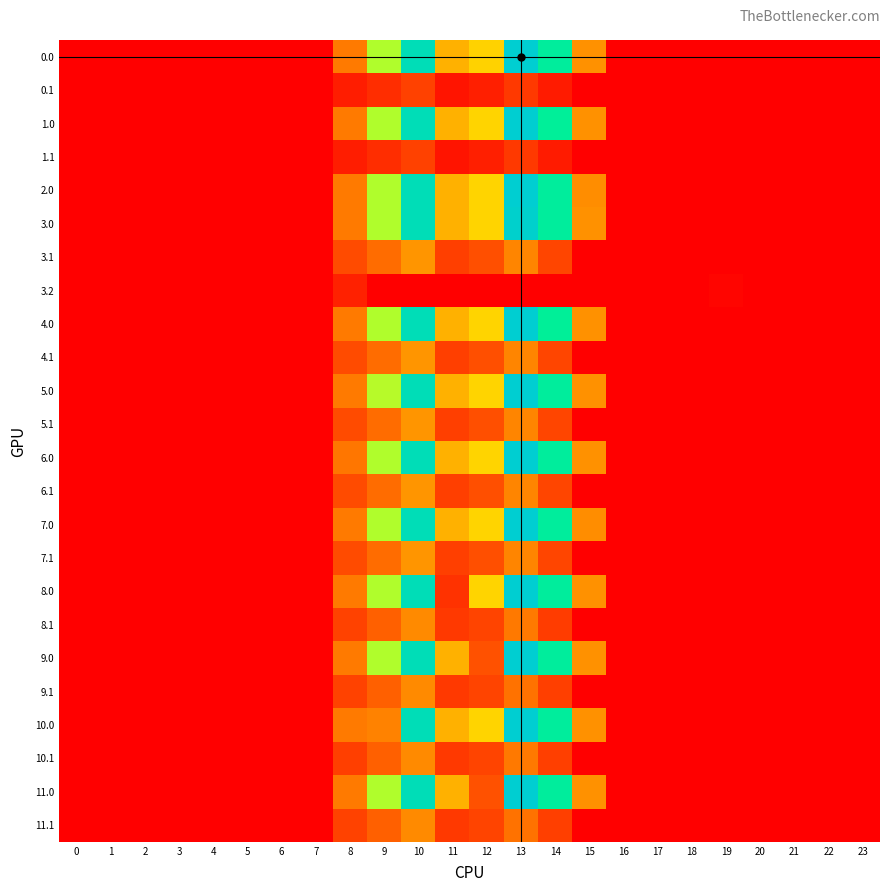

Reading right to left, list all the values displayed in this chart.

0.0: 23=0.0	22=0.0	21=0.0	20=0.0	19=0.0	18=0.0	17=0.0	16=0.0	15=443.0	14=870.3	13=962.7	12=612.2	11=516.0	10=916.2	9=716.9	8=395.3	7=0.0	6=0.0	5=0.0	4=0.0	3=0.0	2=0.0	1=0.0	0=0.0
0.1: 23=0.0	22=0.0	21=0.0	20=0.0	19=0.0	18=0.0	17=0.0	16=0.0	15=0.0	14=113.7	13=241.5	12=134.6	11=87.0	10=274.1	9=191.1	8=125.2	7=0.0	6=0.0	5=0.0	4=0.0	3=0.0	2=0.0	1=0.0	0=0.0
1.0: 23=0.0	22=0.0	21=0.0	20=0.0	19=0.0	18=0.0	17=0.0	16=0.0	15=443.0	14=863.1	13=962.7	12=619.4	11=516.0	10=916.2	9=716.9	8=395.3	7=0.0	6=0.0	5=0.0	4=0.0	3=0.0	2=0.0	1=0.0	0=0.0
1.1: 23=0.0	22=0.0	21=0.0	20=0.0	19=0.0	18=0.0	17=0.0	16=0.0	15=0.0	14=113.7	13=241.5	12=134.6	11=87.0	10=274.1	9=191.1	8=125.2	7=0.0	6=0.0	5=0.0	4=0.0	3=0.0	2=0.0	1=0.0	0=0.0
2.0: 23=0.0	22=0.0	21=0.0	20=0.0	19=0.0	18=0.0	17=0.0	16=0.0	15=435.9	14=870.3	13=962.7	12=619.4	11=516.0	10=916.2	9=716.9	8=395.3	7=0.0	6=0.0	5=0.0	4=0.0	3=0.0	2=0.0	1=0.0	0=0.0
3.0: 23=0.0	22=0.0	21=0.0	20=0.0	19=0.0	18=0.0	17=0.0	16=0.0	15=443.0	14=870.3	13=955.0	12=619.4	11=516.0	10=916.2	9=716.9	8=395.3	7=0.0	6=0.0	5=0.0	4=0.0	3=0.0	2=0.0	1=0.0	0=0.0
3.1: 23=0.0	22=0.0	21=0.0	20=0.0	19=0.0	18=0.0	17=0.0	16=0.0	15=3.9	14=290.7	13=418.5	12=311.6	11=263.9	10=451.1	9=368.1	8=302.2	7=0.0	6=0.0	5=0.0	4=0.0	3=0.0	2=0.0	1=0.0	0=0.0
3.2: 23=0.0	22=0.0	21=0.0	20=0.0	19=26.0	18=0.0	17=0.0	16=0.0	15=0.0	14=0.0	13=0.0	12=0.0	11=0.0	10=0.0	9=0.0	8=141.7	7=0.4	6=0.0	5=0.0	4=0.0	3=0.0	2=0.0	1=0.0	0=0.0
4.0: 23=0.0	22=0.0	21=0.0	20=0.0	19=0.0	18=0.0	17=0.0	16=0.0	15=443.0	14=862.6	13=962.7	12=619.4	11=516.0	10=916.2	9=716.9	8=395.3	7=0.0	6=0.0	5=0.0	4=0.0	3=0.0	2=0.0	1=0.0	0=0.0
4.1: 23=0.0	22=0.0	21=0.0	20=0.0	19=0.0	18=0.0	17=0.0	16=0.0	15=3.9	14=290.7	13=418.5	12=311.6	11=263.9	10=451.1	9=368.1	8=302.2	7=0.0	6=0.0	5=0.0	4=0.0	3=0.0	2=0.0	1=0.0	0=0.0
5.0: 23=0.0	22=0.0	21=0.0	20=0.0	19=0.0	18=0.0	17=0.0	16=0.0	15=443.0	14=870.3	13=962.7	12=619.4	11=516.0	10=916.2	9=709.2	8=395.3	7=0.0	6=0.0	5=0.0	4=0.0	3=0.0	2=0.0	1=0.0	0=0.0
5.1: 23=0.0	22=0.0	21=0.0	20=0.0	19=0.0	18=0.0	17=0.0	16=0.0	15=3.9	14=290.7	13=418.5	12=311.6	11=263.9	10=451.1	9=368.1	8=302.2	7=0.0	6=0.0	5=0.0	4=0.0	3=0.0	2=0.0	1=0.0	0=0.0
6.0: 23=0.0	22=0.0	21=0.0	20=0.0	19=0.0	18=0.0	17=0.0	16=0.0	15=443.0	14=870.3	13=962.7	12=619.4	11=516.0	10=916.2	9=716.9	8=387.6	7=0.0	6=0.0	5=0.0	4=0.0	3=0.0	2=0.0	1=0.0	0=0.0
6.1: 23=0.0	22=0.0	21=0.0	20=0.0	19=0.0	18=0.0	17=0.0	16=0.0	15=3.9	14=290.7	13=418.5	12=311.6	11=263.9	10=451.1	9=368.1	8=302.2	7=0.0	6=0.0	5=0.0	4=0.0	3=0.0	2=0.0	1=0.0	0=0.0
7.0: 23=0.0	22=0.0	21=0.0	20=0.0	19=0.0	18=0.0	17=0.0	16=0.0	15=435.4	14=870.3	13=962.7	12=619.4	11=516.0	10=916.2	9=716.9	8=395.3	7=0.0	6=0.0	5=0.0	4=0.0	3=0.0	2=0.0	1=0.0	0=0.0
7.1: 23=0.0	22=0.0	21=0.0	20=0.0	19=0.0	18=0.0	17=0.0	16=0.0	15=3.9	14=290.7	13=418.5	12=311.6	11=263.9	10=451.1	9=368.1	8=302.2	7=0.0	6=0.0	5=0.0	4=0.0	3=0.0	2=0.0	1=0.0	0=0.0
8.0: 23=0.0	22=0.0	21=0.0	20=0.0	19=0.0	18=0.0	17=0.0	16=0.0	15=443.0	14=870.3	13=962.7	12=619.4	11=211.9	10=916.2	9=716.9	8=395.3	7=0.0	6=0.0	5=0.0	4=0.0	3=0.0	2=0.0	1=0.0	0=0.0
8.1: 23=0.0	22=0.0	21=0.0	20=0.0	19=0.0	18=0.0	17=0.0	16=0.0	15=0.0	14=252.1	13=394.5	12=287.6	11=239.9	10=427.1	9=344.1	8=278.2	7=0.0	6=0.0	5=0.0	4=0.0	3=0.0	2=0.0	1=0.0	0=0.0
9.0: 23=0.0	22=0.0	21=0.0	20=0.0	19=0.0	18=0.0	17=0.0	16=0.0	15=443.0	14=870.3	13=962.7	12=315.3	11=516.0	10=916.2	9=716.9	8=395.3	7=0.0	6=0.0	5=0.0	4=0.0	3=0.0	2=0.0	1=0.0	0=0.0
9.1: 23=0.0	22=0.0	21=0.0	20=0.0	19=0.0	18=0.0	17=0.0	16=0.0	15=0.0	14=266.7	13=379.9	12=287.6	11=239.9	10=427.1	9=344.1	8=278.2	7=0.0	6=0.0	5=0.0	4=0.0	3=0.0	2=0.0	1=0.0	0=0.0
10.0: 23=0.0	22=0.0	21=0.0	20=0.0	19=0.0	18=0.0	17=0.0	16=0.0	15=443.0	14=870.3	13=962.7	12=619.4	11=516.0	10=916.2	9=412.7	8=395.3	7=0.0	6=0.0	5=0.0	4=0.0	3=0.0	2=0.0	1=0.0	0=0.0
10.1: 23=0.0	22=0.0	21=0.0	20=0.0	19=0.0	18=0.0	17=0.0	16=0.0	15=0.0	14=266.7	13=394.5	12=287.6	11=239.9	10=427.1	9=344.1	8=263.6	7=0.0	6=0.0	5=0.0	4=0.0	3=0.0	2=0.0	1=0.0	0=0.0
11.0: 23=0.0	22=0.0	21=0.0	20=0.0	19=0.0	18=0.0	17=0.0	16=0.0	15=443.0	14=870.3	13=962.7	12=315.3	11=516.0	10=916.2	9=716.9	8=395.3	7=0.0	6=0.0	5=0.0	4=0.0	3=0.0	2=0.0	1=0.0	0=0.0
11.1: 23=0.0	22=0.0	21=0.0	20=0.0	19=0.0	18=0.0	17=0.0	16=0.0	15=0.0	14=266.7	13=379.9	12=287.6	11=239.9	10=427.1	9=344.1	8=278.2	7=0.0	6=0.0	5=0.0	4=0.0	3=0.0	2=0.0	1=0.0	0=0.0